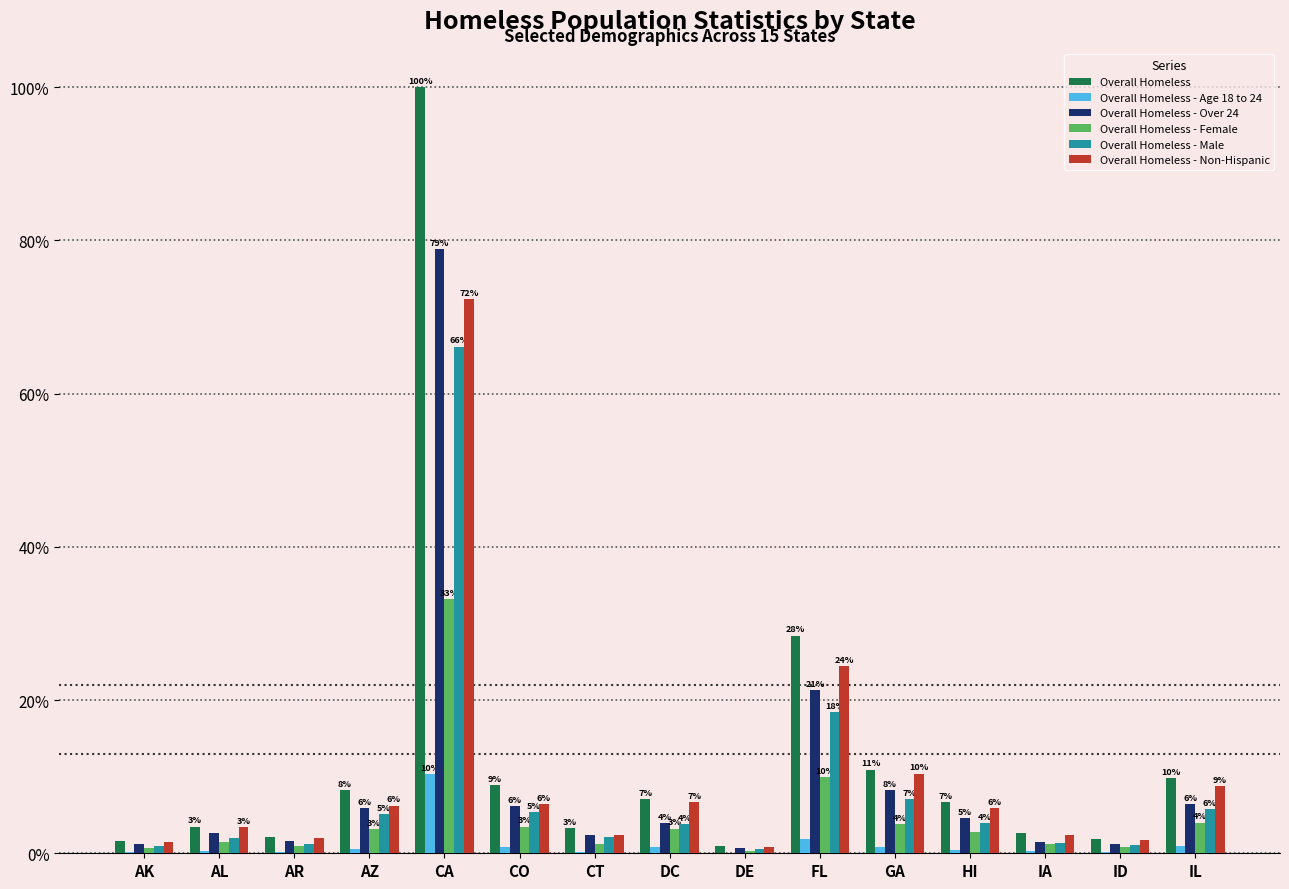

Read the Overall Homeless - Male value at IA.

1.4